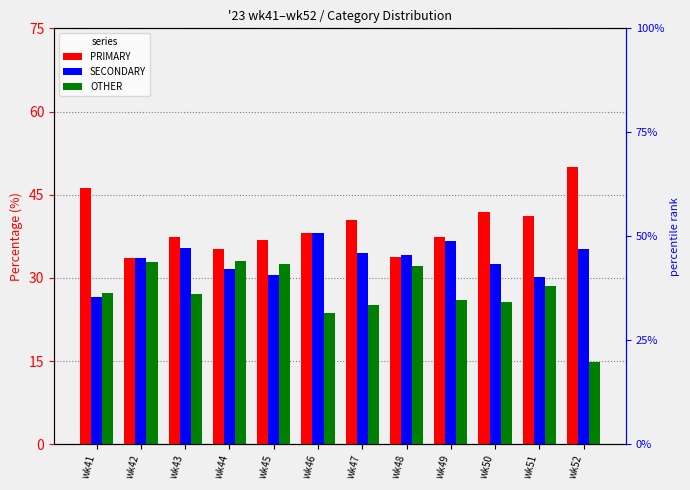

Which category has the highest value in the PRIMARY series?

wk52